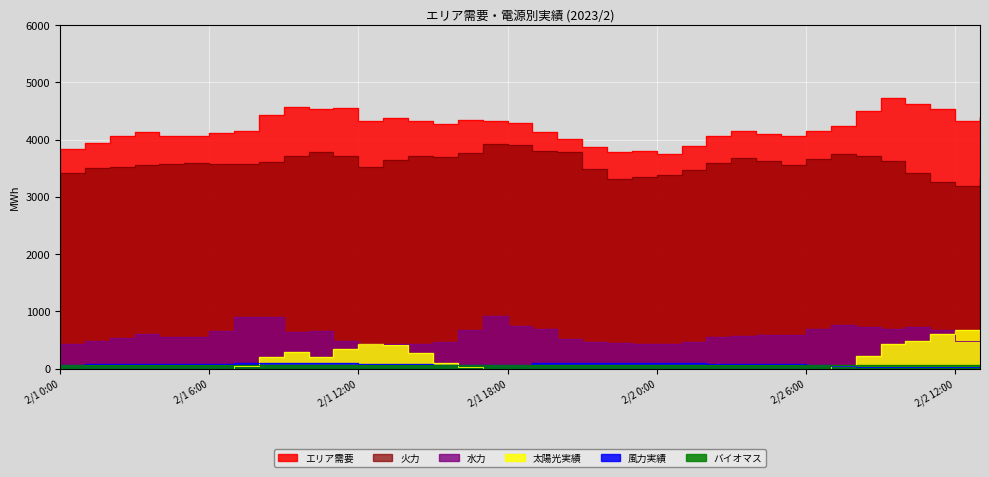

What is the difference between the 水力 values at 2/2 0:00 and 2/1 17:00?

489